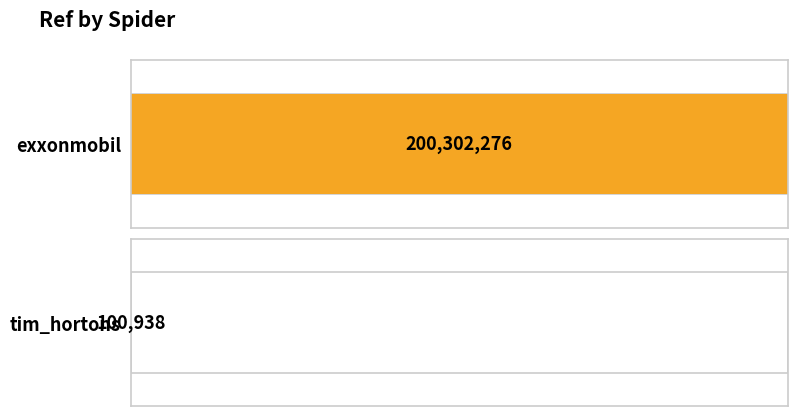

What is the value of the 1st bar from the left?

200302276